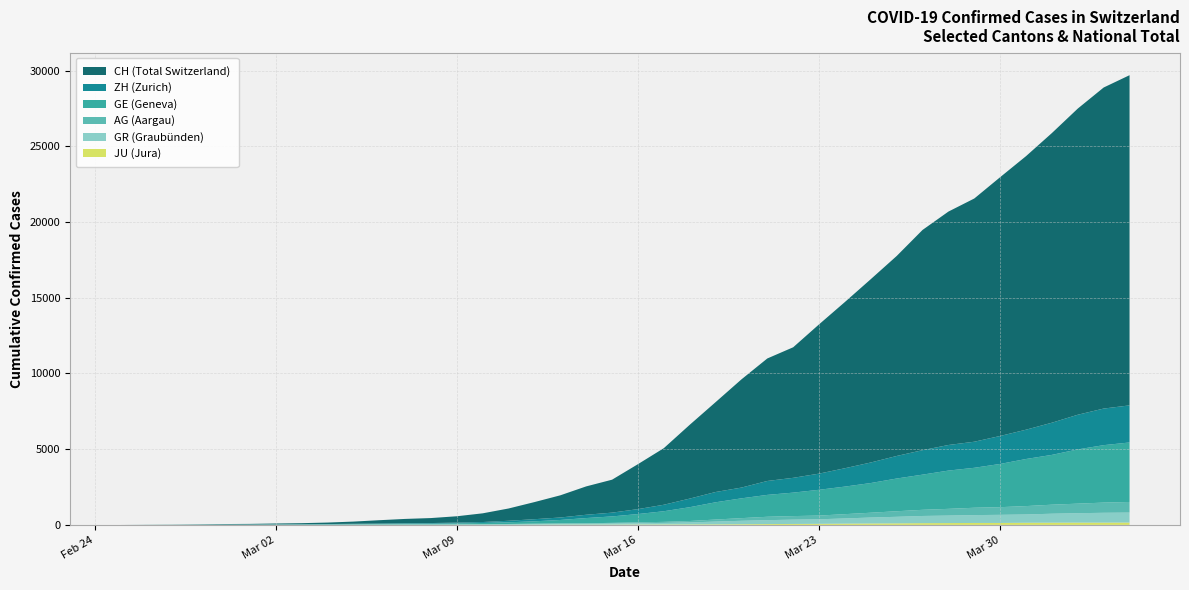

Reading right to left, transcribe all the data shown in this chart.

CH: 21804	21201	20219	19129	18065	17090	16062	15414	14544	13206	12107	10978	9858	8621	8090	7145	5933	4872	3736	2969	2176	1873	1465	1130	811	575	421	329	281	218	145	99	69	54	38	31	19	9	5	0
GE: 3928	3793	3582	3289	3109	2855	2638	2527	2322	2161	1960	1820	1703	1549	1445	1307	1139	911	701	549	425	343	224	153	112	79	59	44	42	29	20	15	13	10	9	8	4	1	1	0
AG: 702	673	631	596	554	506	485	444	407	367	318	283	245	235	223	175	134	96	69	56	43	33	30	27	20	18	15	14	14	12	11	10	7	7	4	3	1	1	1	0
GR: 657	649	622	592	547	535	519	495	474	433	393	343	300	284	258	226	182	128	101	84	71	56	53	43	31	22	18	18	17	16	14	12	9	9	6	6	6	2	2	0
ZH: 2450	2417	2289	2125	1936	1848	1722	1690	1616	1489	1357	1213	1067	978	919	711	679	568	429	326	250	218	163	140	101	62	49	40	34	29	23	15	13	10	7	6	2	2	0	0
JU: 154	149	149	145	140	128	127	119	114	100	92	82	69	61	54	44	36	32	29	25	19	18	17	12	7	7	7	5	5	4	4	2	2	1	1	1	1	1	0	0